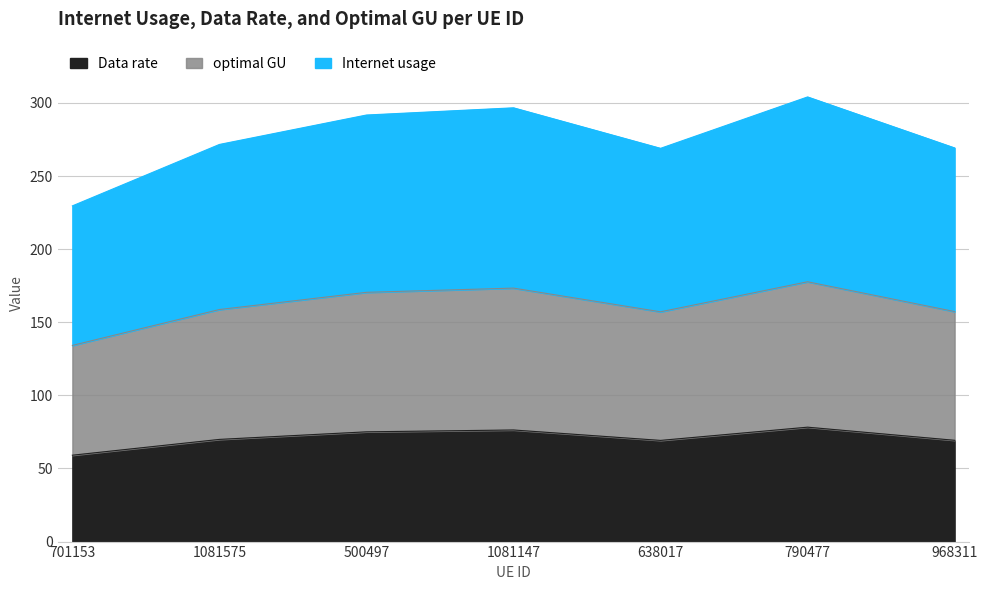

The value of Data rate at 701153 is 103.6. True or false?

False